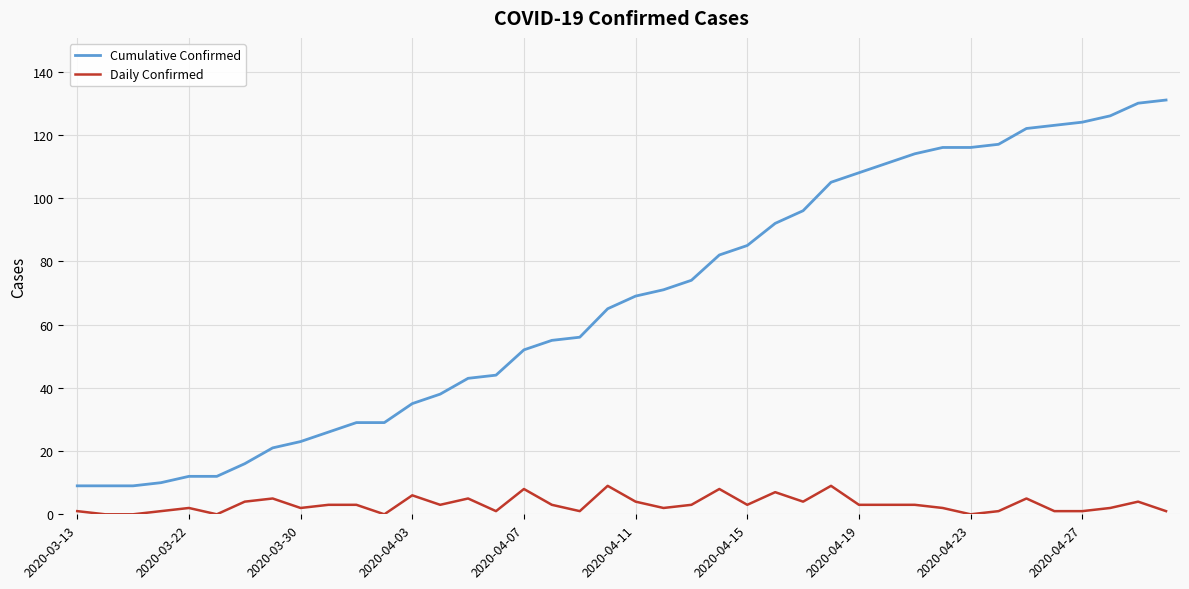

Which series has the largest range (max minus min)?

Cumulative Confirmed